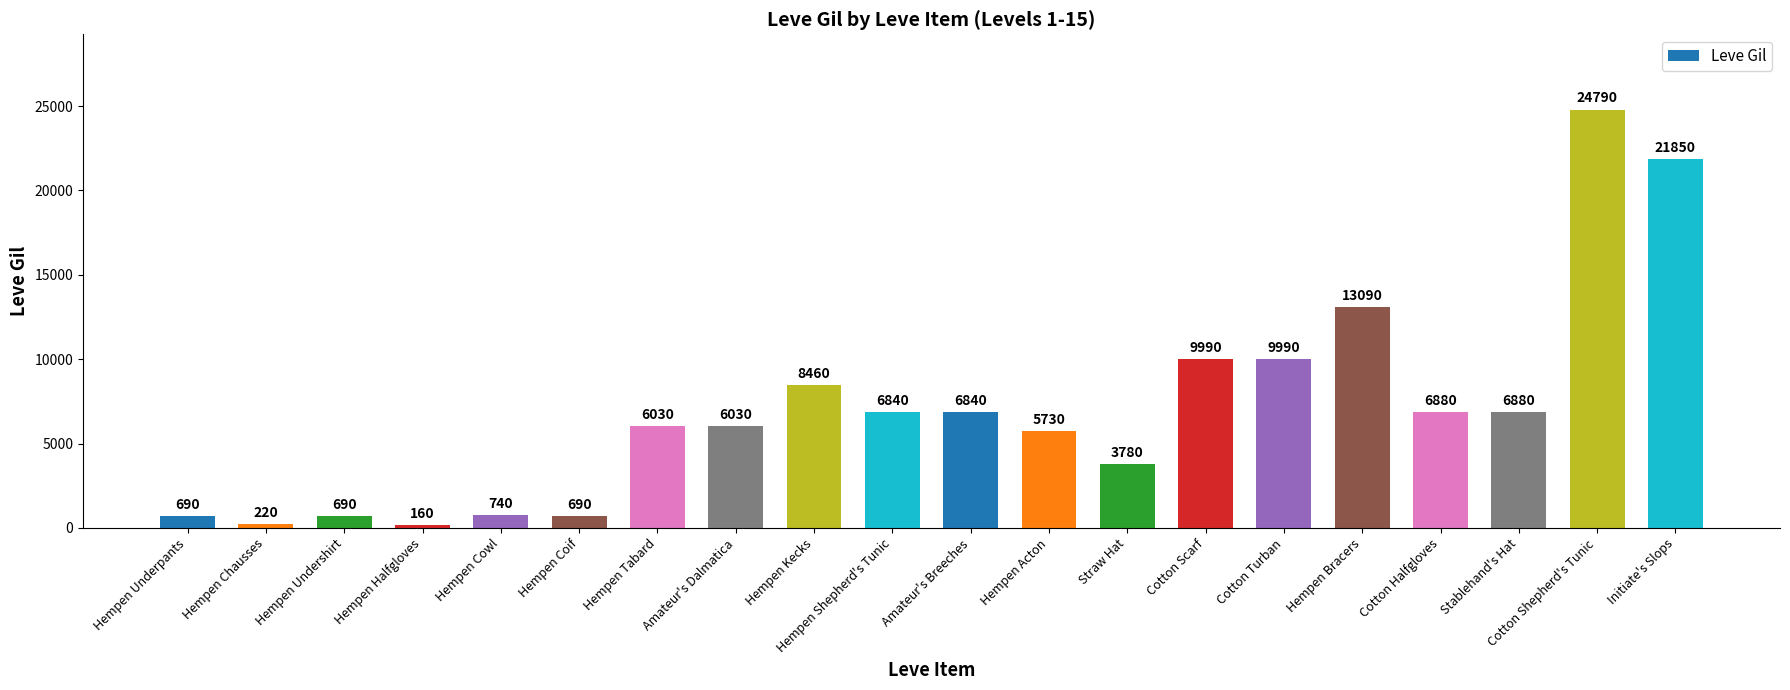

How many bars are there in total?

20